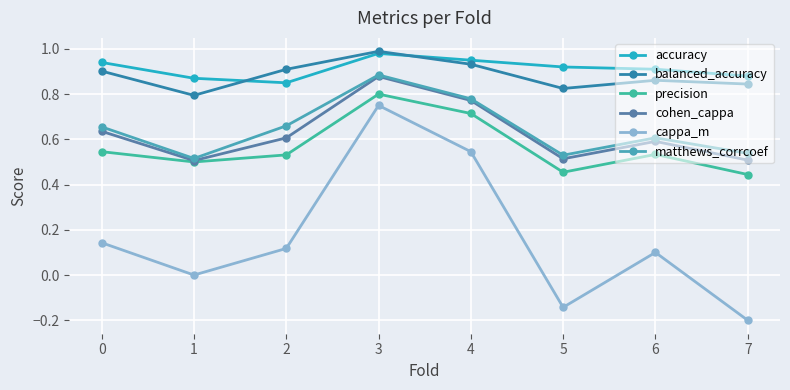

How many data points does each series have?

8